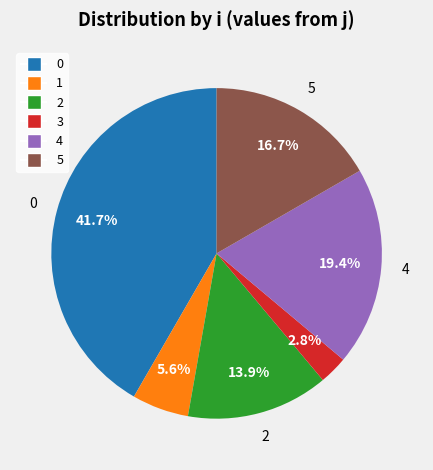

Do 2 and 3 together represent more than half of the pie?

No